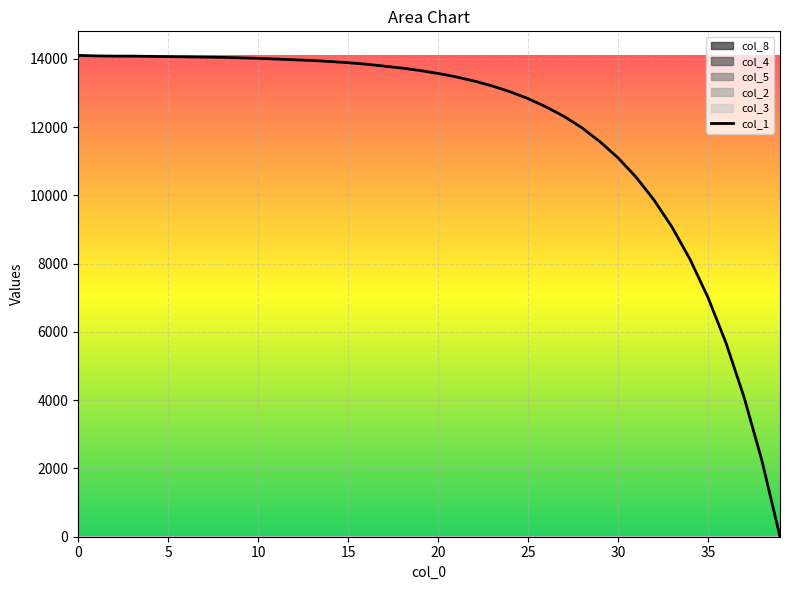

Reading right to left, list all the values displayed in this chart.

0.0	2221.1	4092.3	5677.8	7006.1	8127.4	9070.1	9862.9	10534.2	11098.4	11569.8	11976.9	12312.5	12591.1	12833.9	13033.9	13205.3	13348.1	13469.5	13569.5	13655.2	13726.6	13783.8	13840.9	13883.7	13919.5	13948.0	13969.4	13990.9	14012.3	14026.6	14040.9	14048.0	14055.1	14062.3	14069.4	14076.6	14076.6	14083.7	14098.0